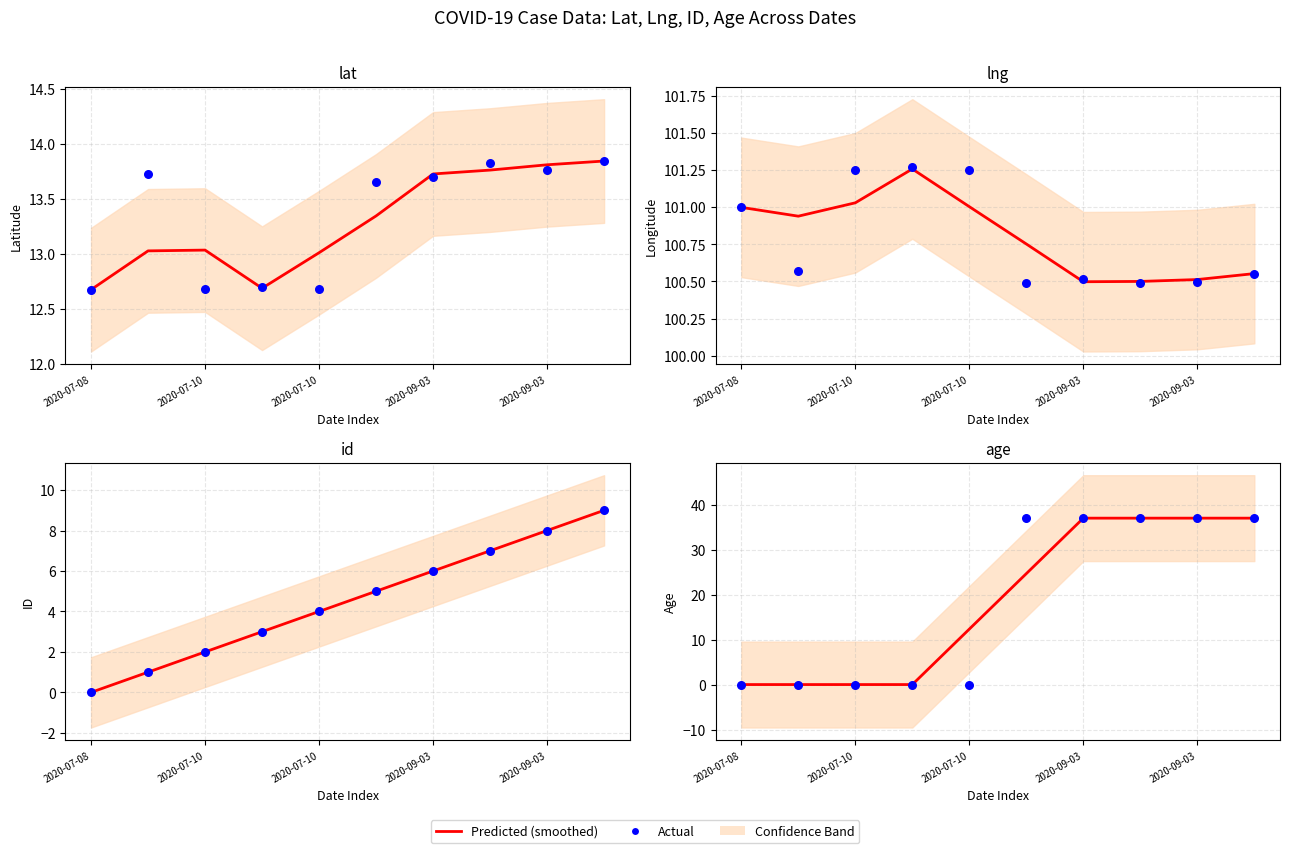

Which series has the largest total across all categories?

Predicted (smoothed)